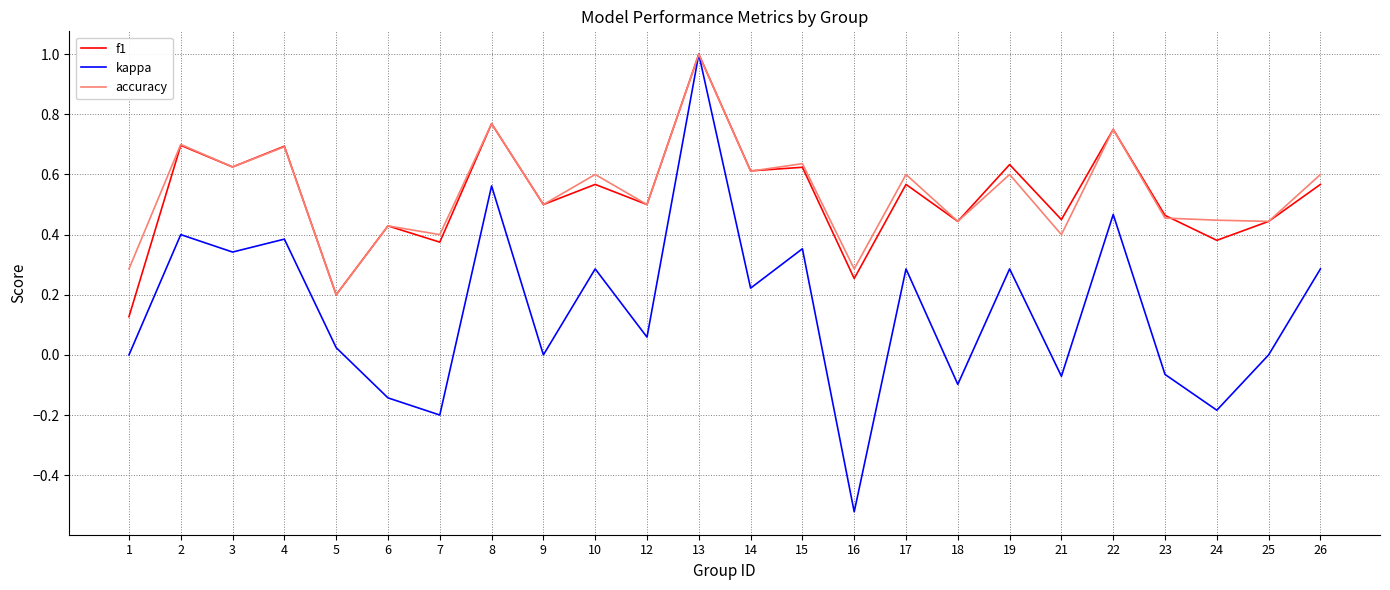

Which series has the largest range (max minus min)?

kappa